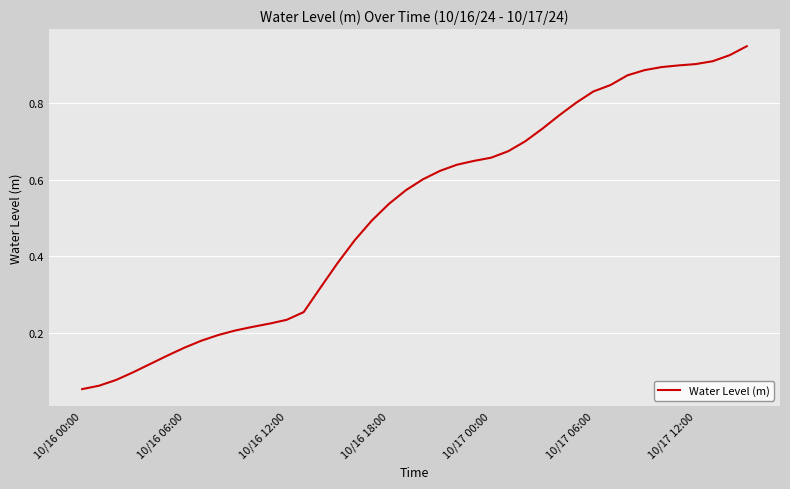

Does the chart have visible grid lines?

Yes